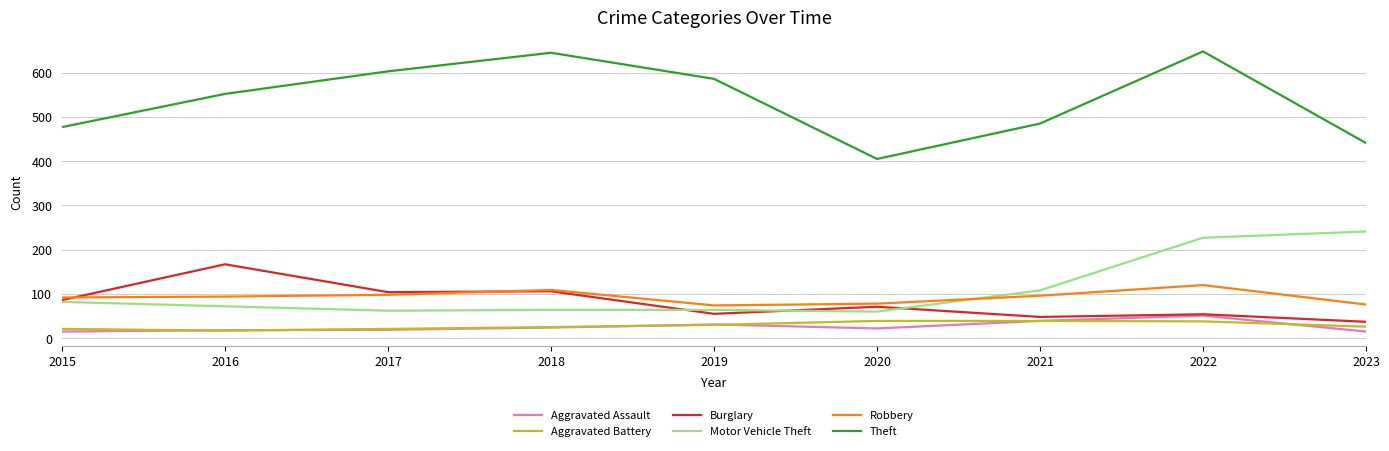

What is the greatest value displayed?

648